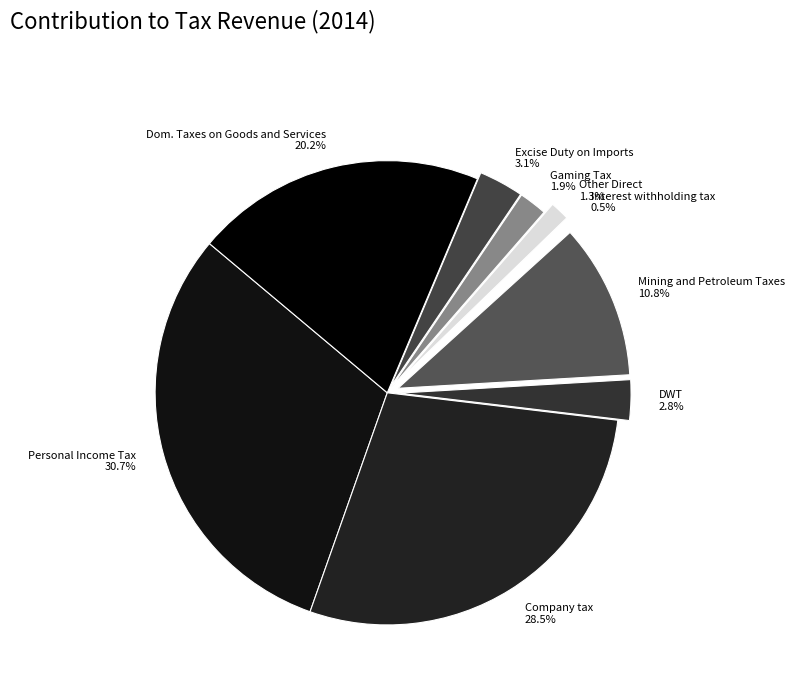

Is it true that Personal Income Tax is 19% of the pie?

False